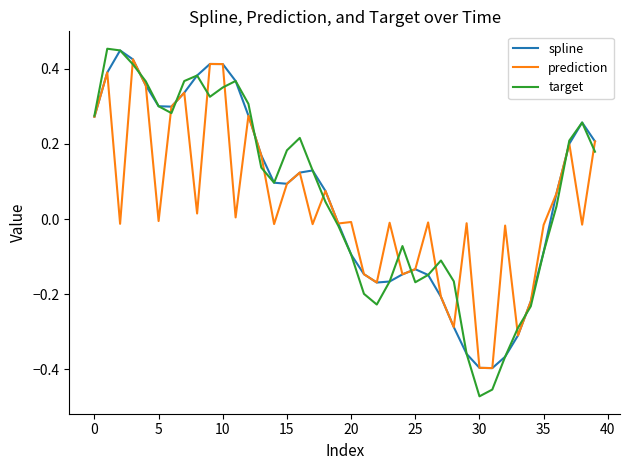

Which series has the largest range (max minus min)?

target